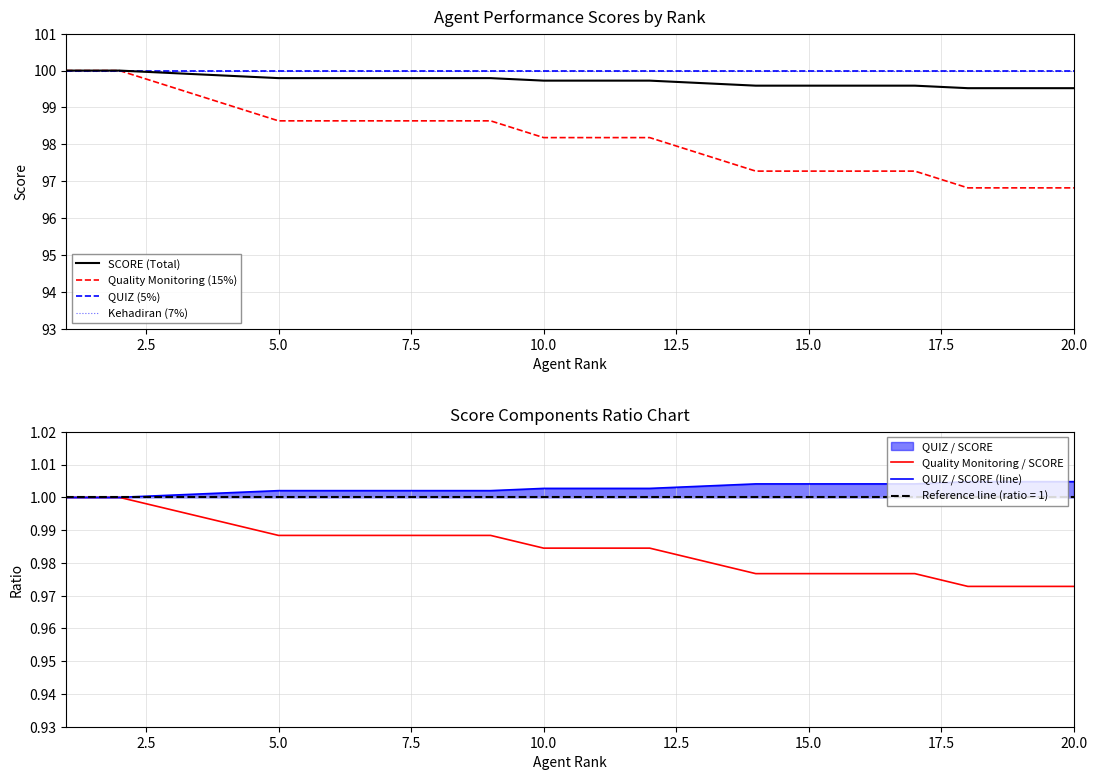

Which series has the largest total across all categories?

QUIZ (5%)